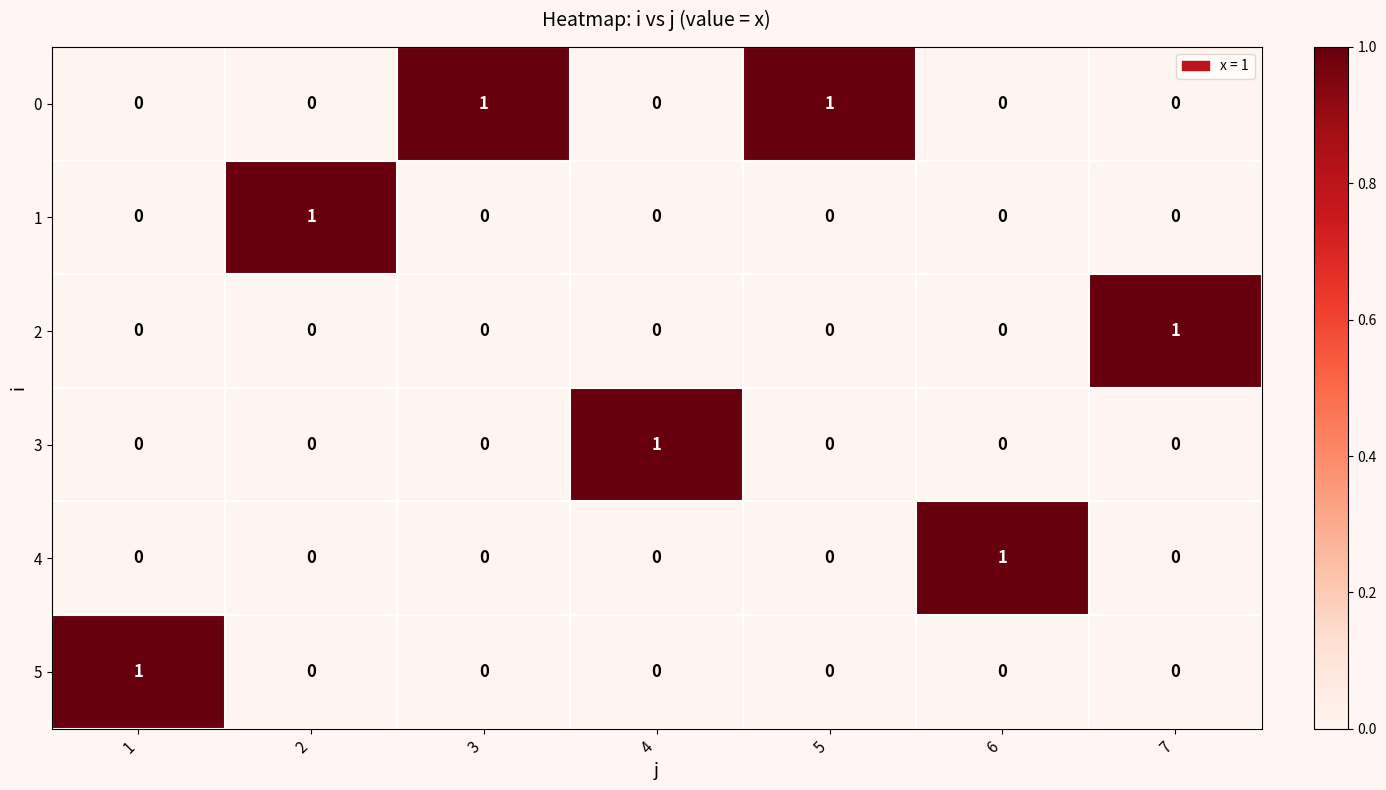

At which label does 4 reach its peak?

6